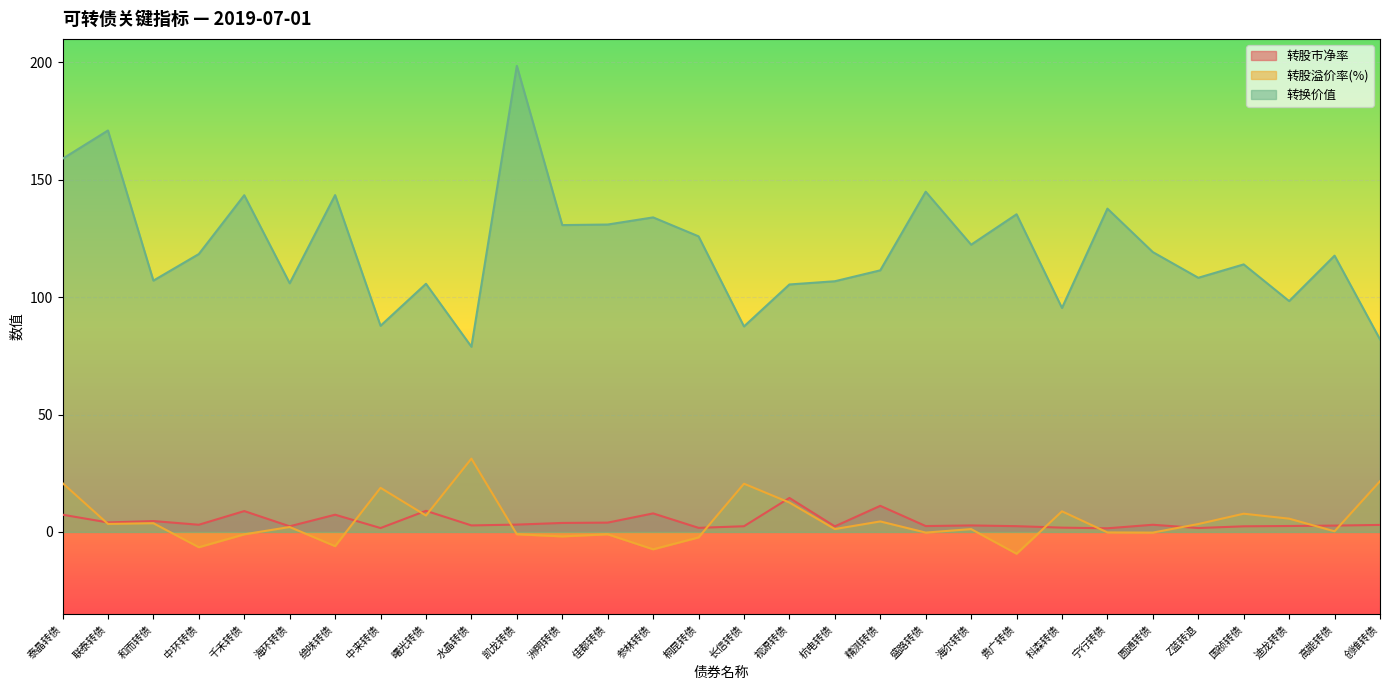

What is the approximate value of 转换价值 at 高能转债?

117.7